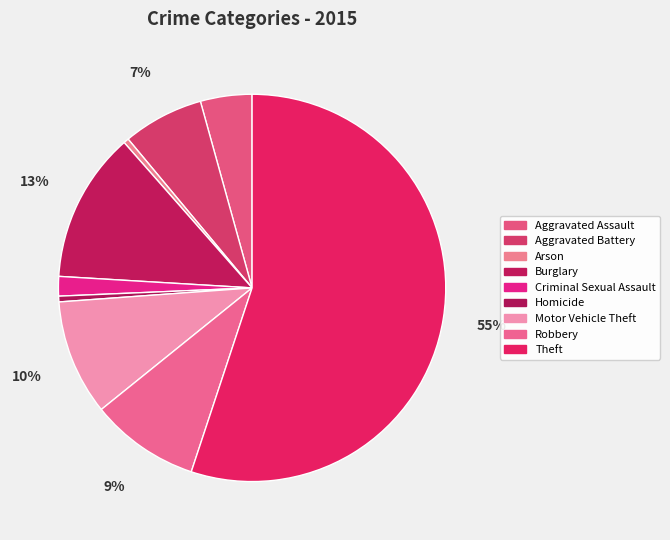

Which slice represents more than half of the pie?

Theft